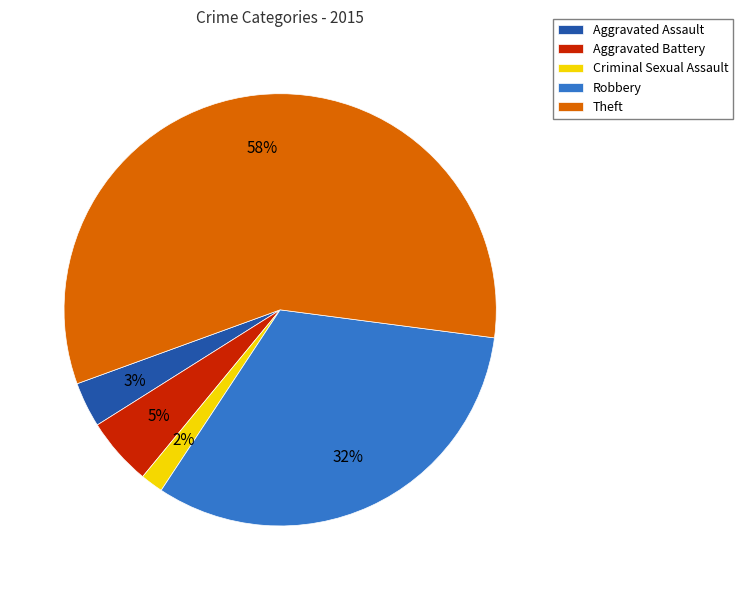

The Aggravated Battery slice represents 1% of the pie. True or false?

False